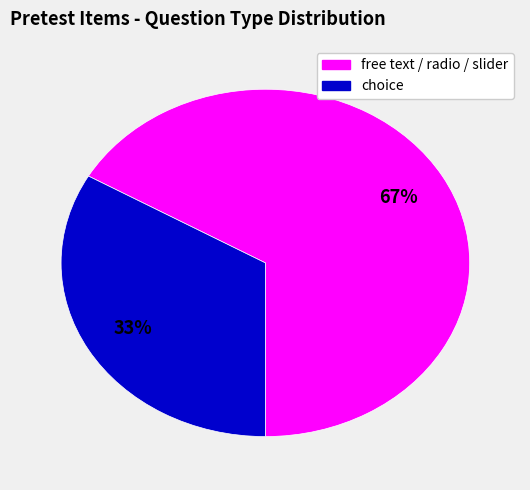

Is there a majority slice in this chart?

Yes